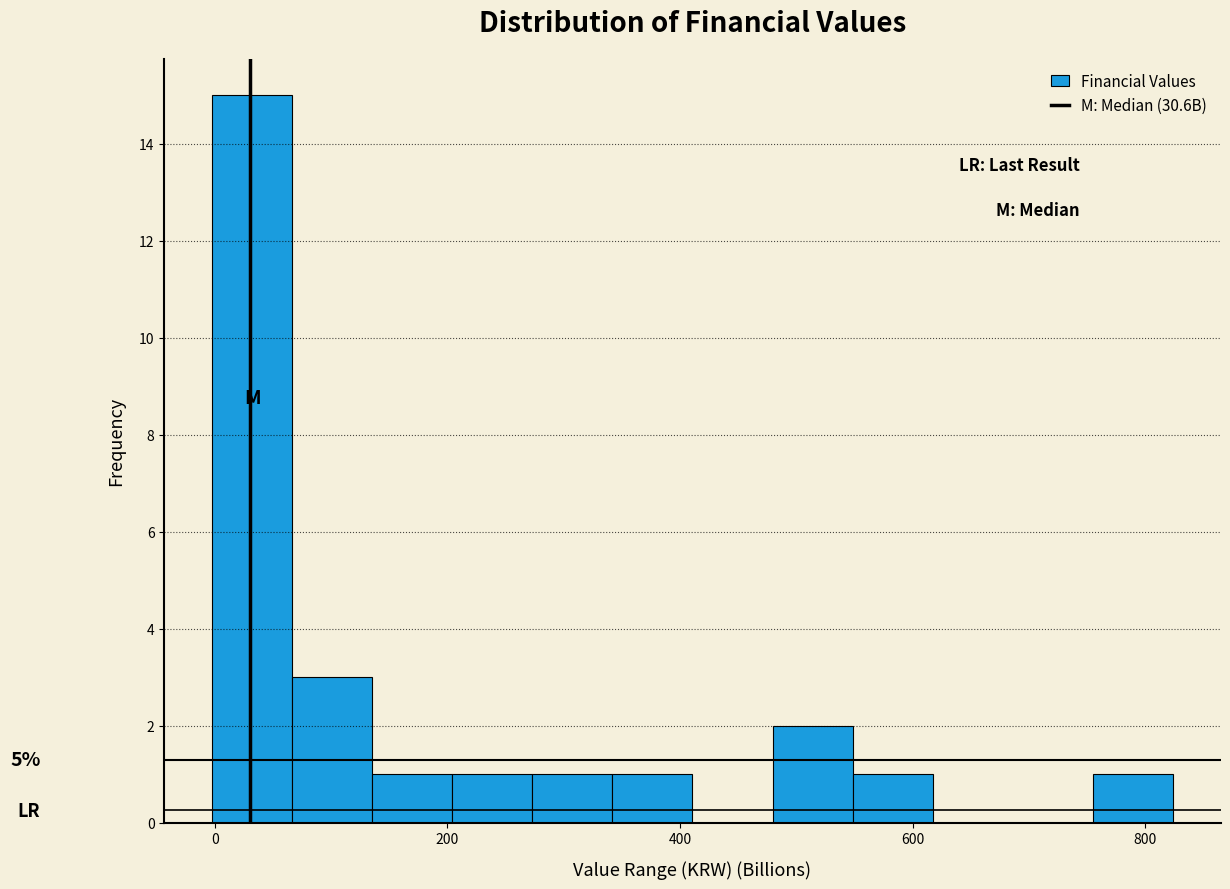

Around what value on the x-axis is the tallest bar? Give the approximate position of its centre, as read against the axis.

40